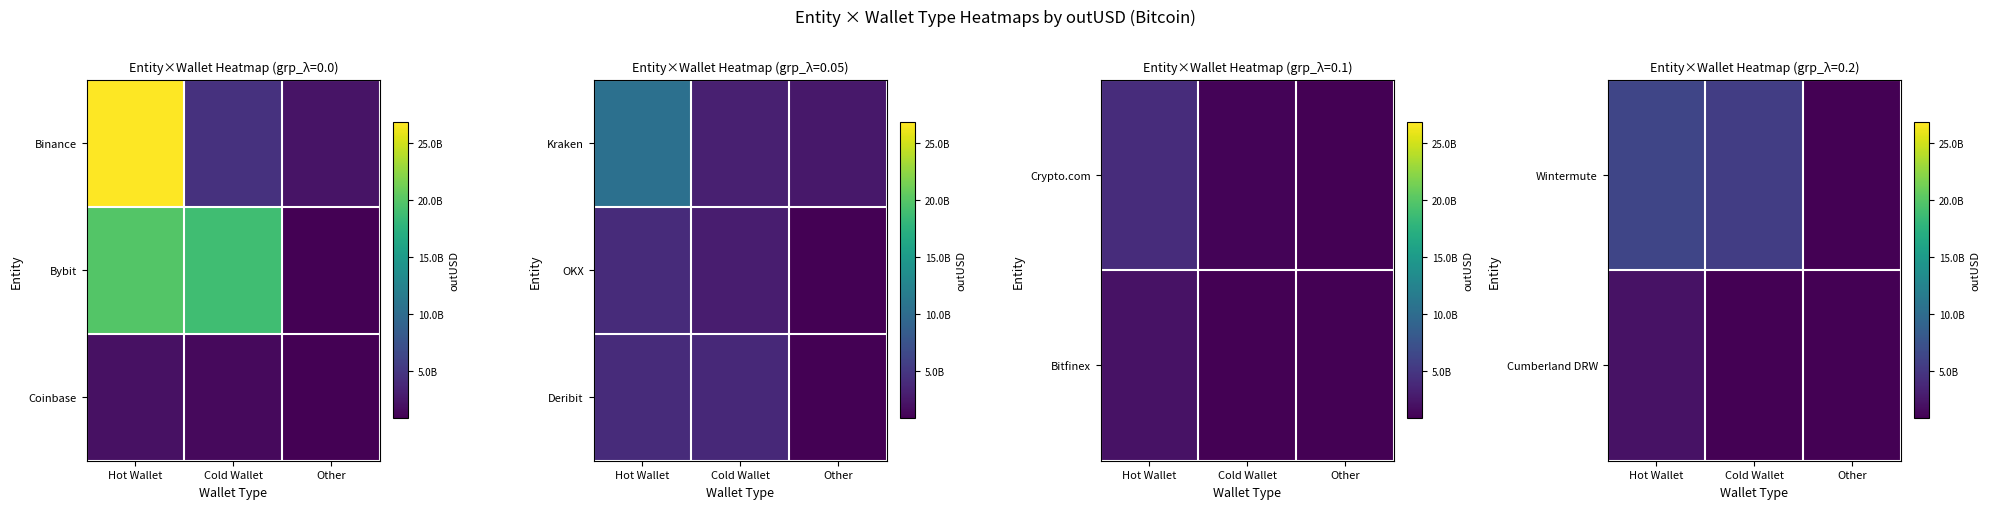

Between Hot Wallet and Cold Wallet, which is larger?

Hot Wallet